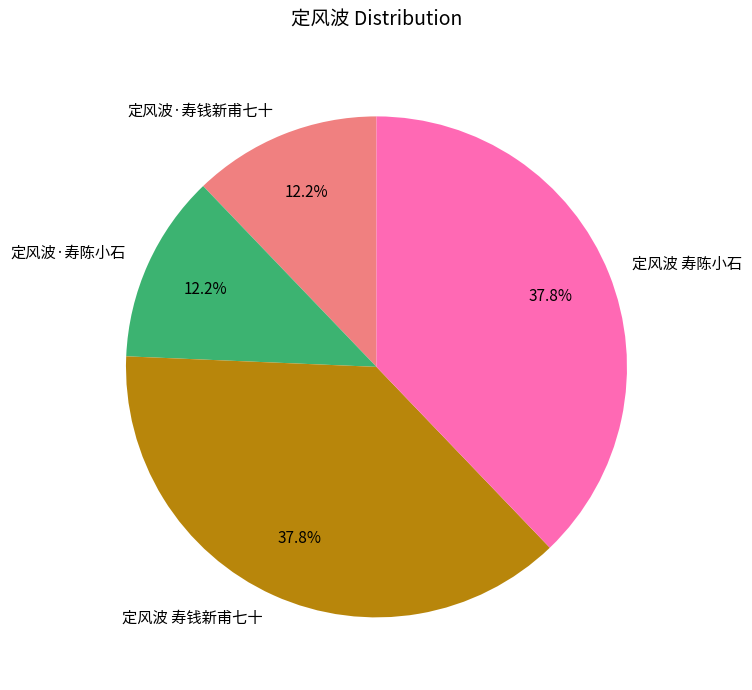

Between 定风波 寿陈小石 and 定风波·寿钱新甫七十, which is larger?

定风波 寿陈小石